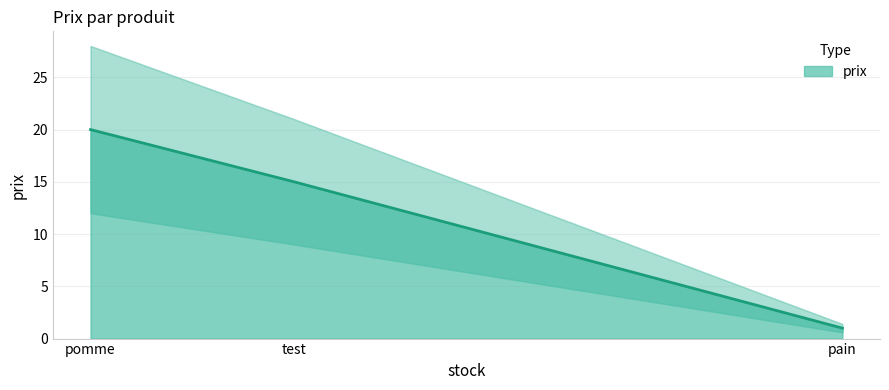

What is the difference between the values at pomme and pain?

19